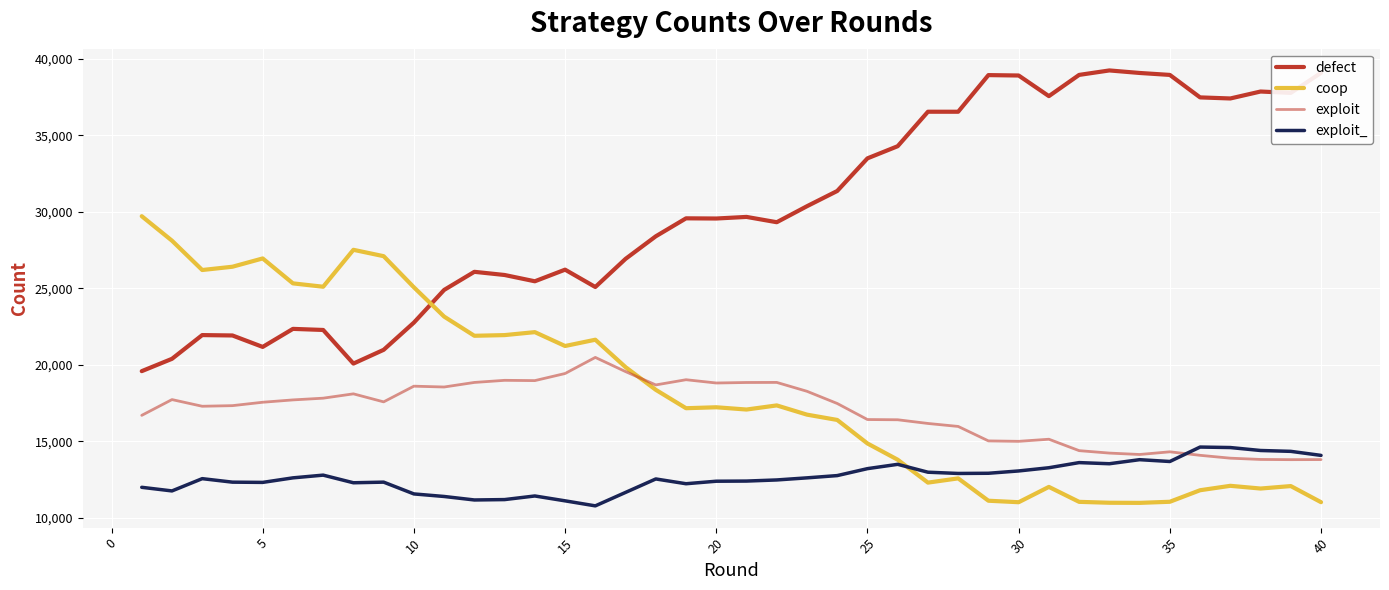

How many categories are shown in the chart?

40